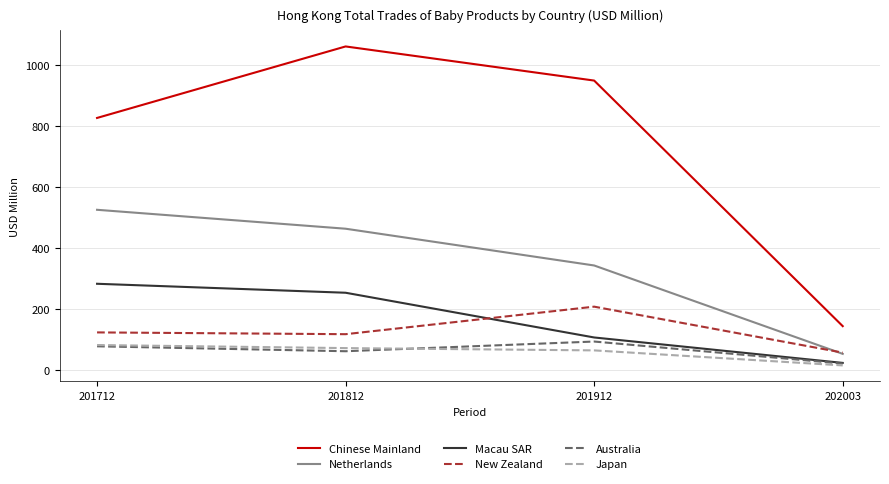

What value does the Chinese Mainland series have at 201812?

1060.0